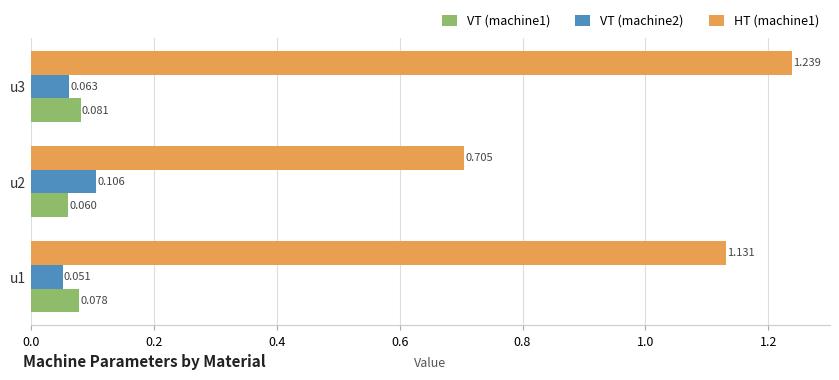

Rank the categories by VT (machine2) value from lowest to highest.

u1, u3, u2